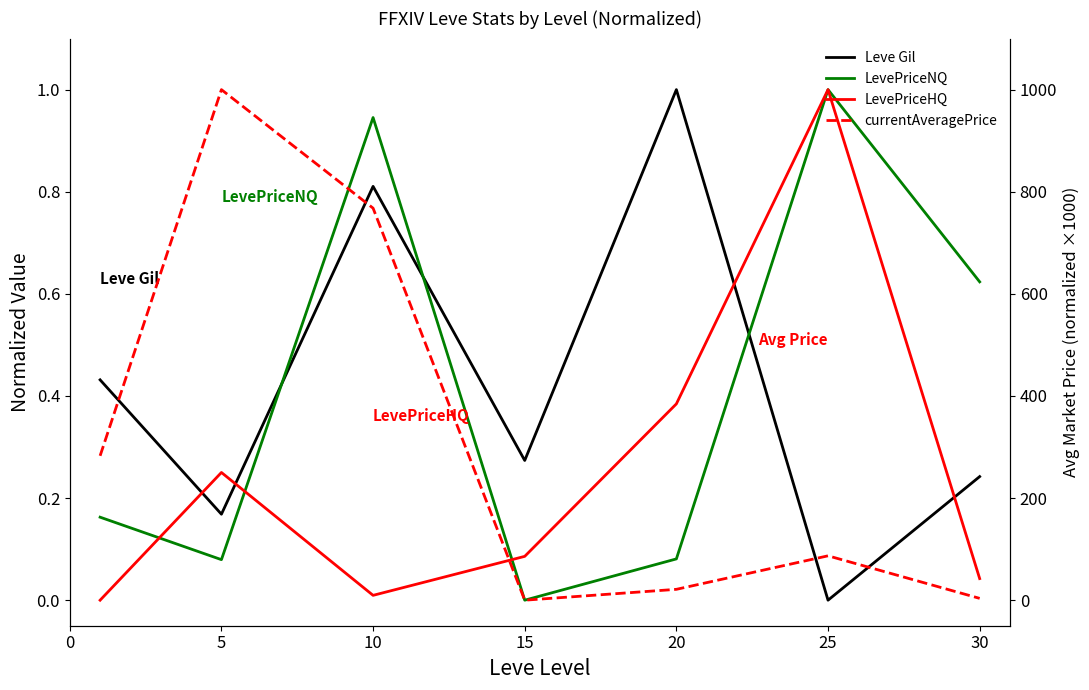

After their last crossing, which series has the higher values: LevePriceNQ or Leve Gil?

LevePriceNQ